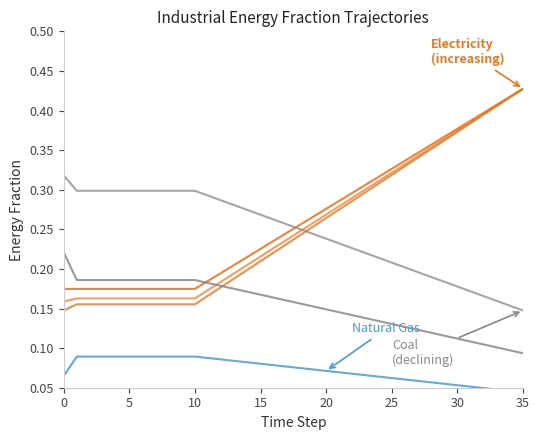

At which label does frac_cement_natural_gas reach its peak?

5